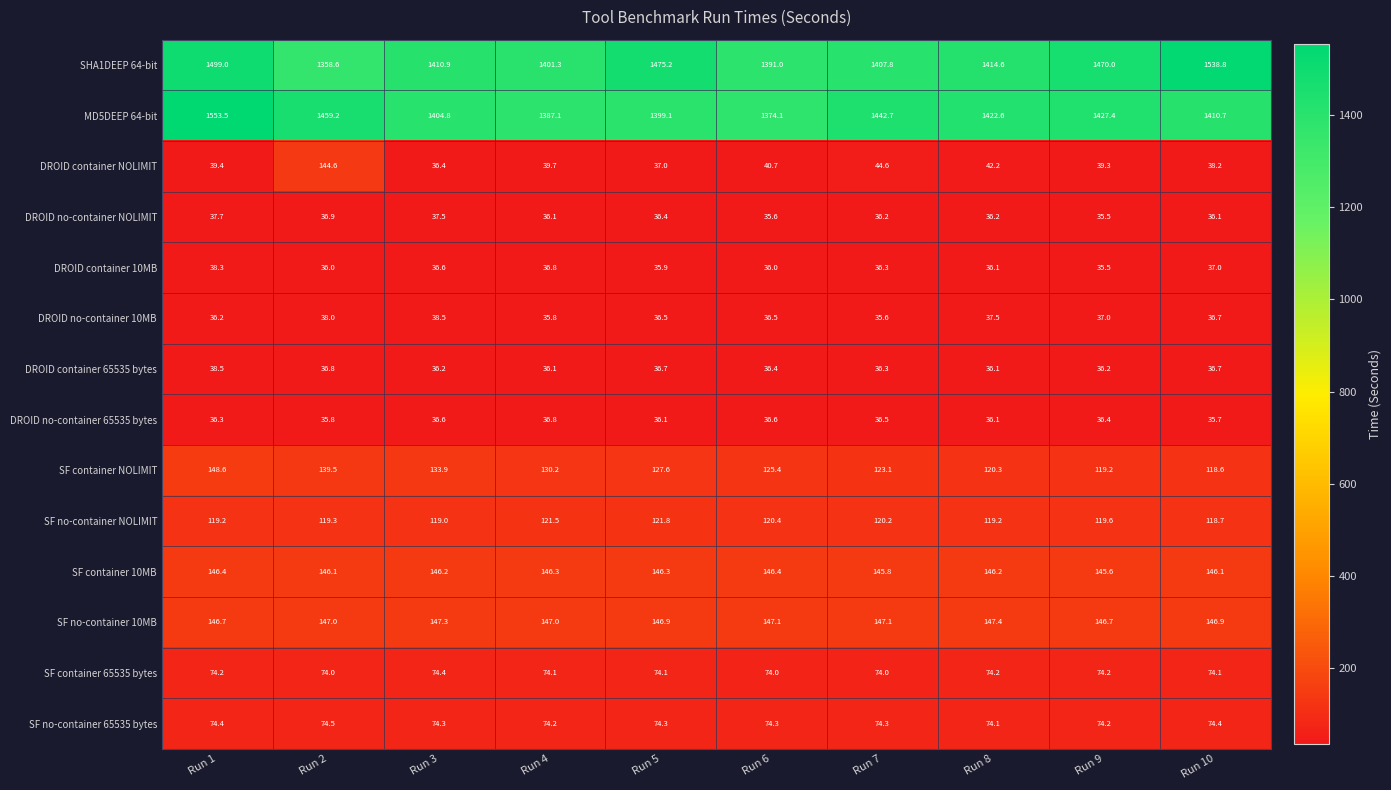

What is the difference between the second highest and minimum values in the DROID container 10MB series?

1.5